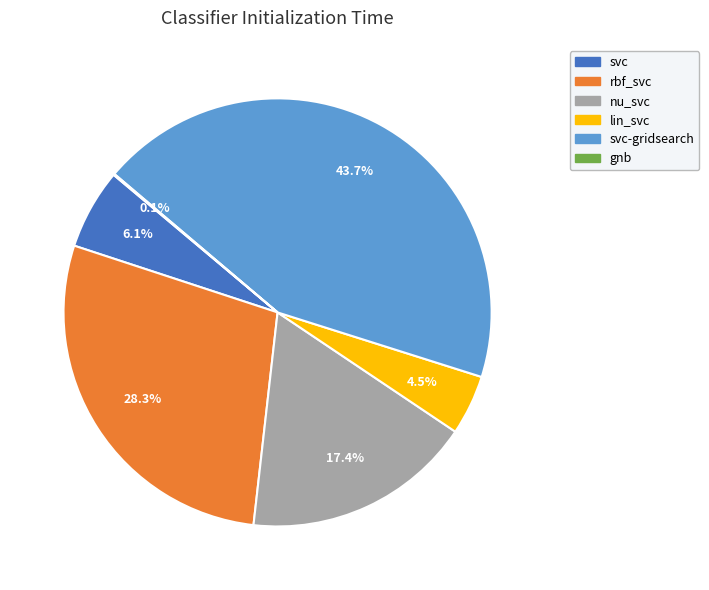

Is the sum of rbf_svc and svc-gridsearch greater than half?

Yes